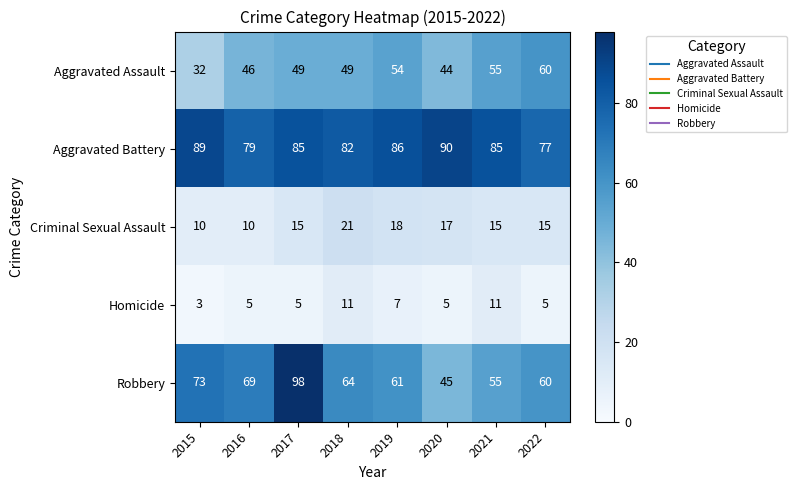

Rank the series at 2016 from highest to lowest value.

Aggravated Battery, Robbery, Aggravated Assault, Criminal Sexual Assault, Homicide